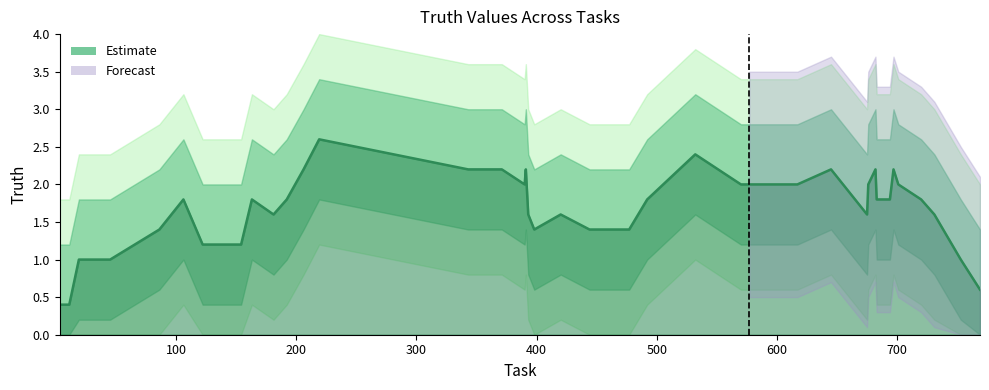

What is the lowest value of the Estimate series?

0.4